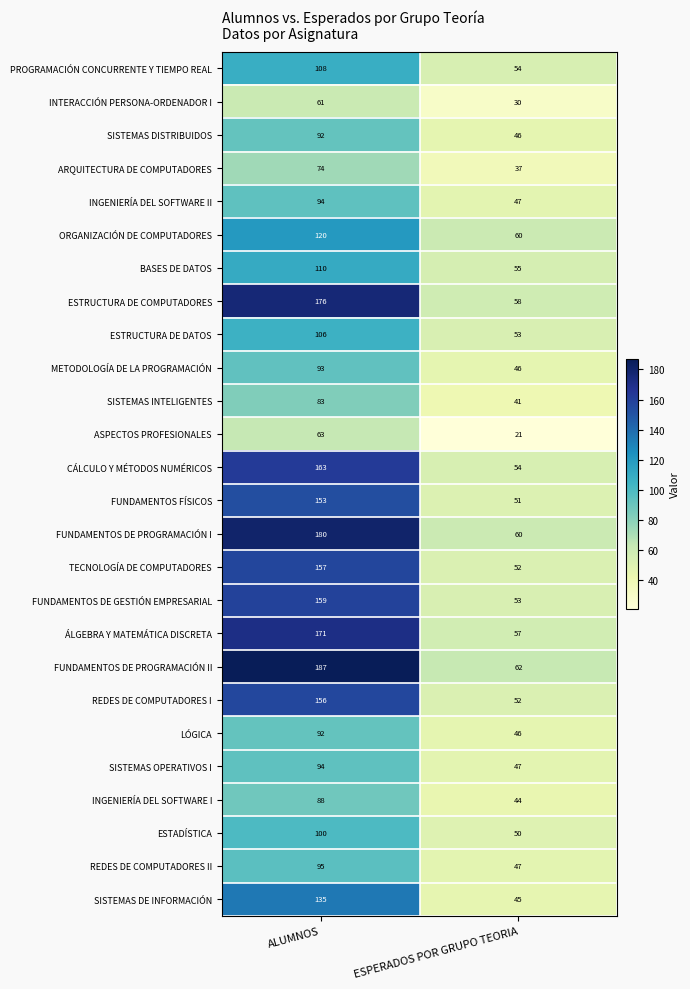

True or false: PROGRAMACIÓN CONCURRENTE Y TIEMPO REAL has a value of 57 at ALUMNOS.

False